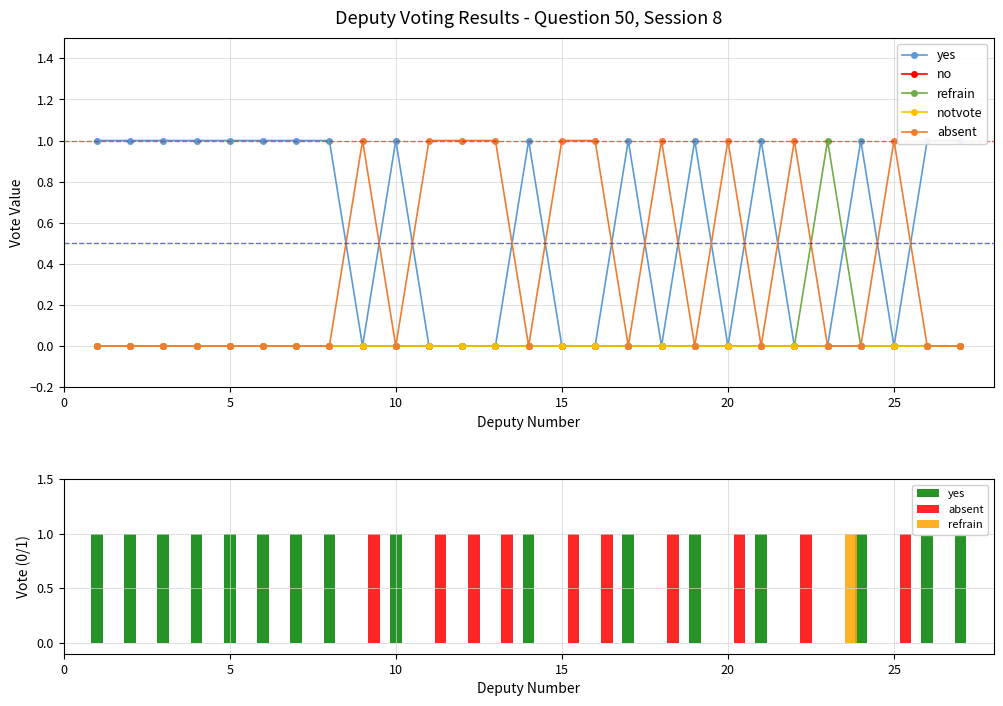

What is the difference between the maximum and second lowest values in the refrain series?

1